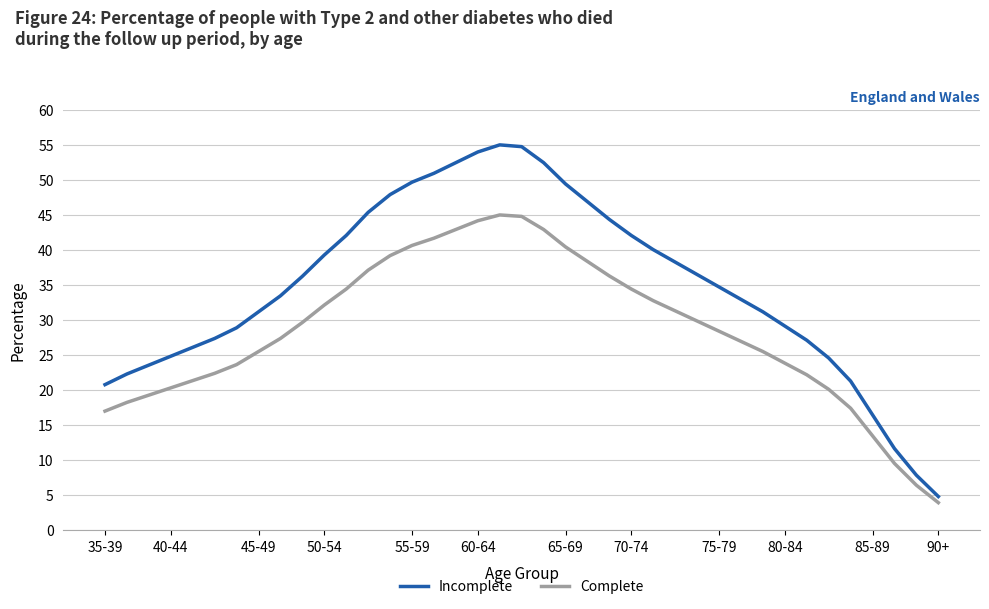

What is the greatest value displayed?

55.0